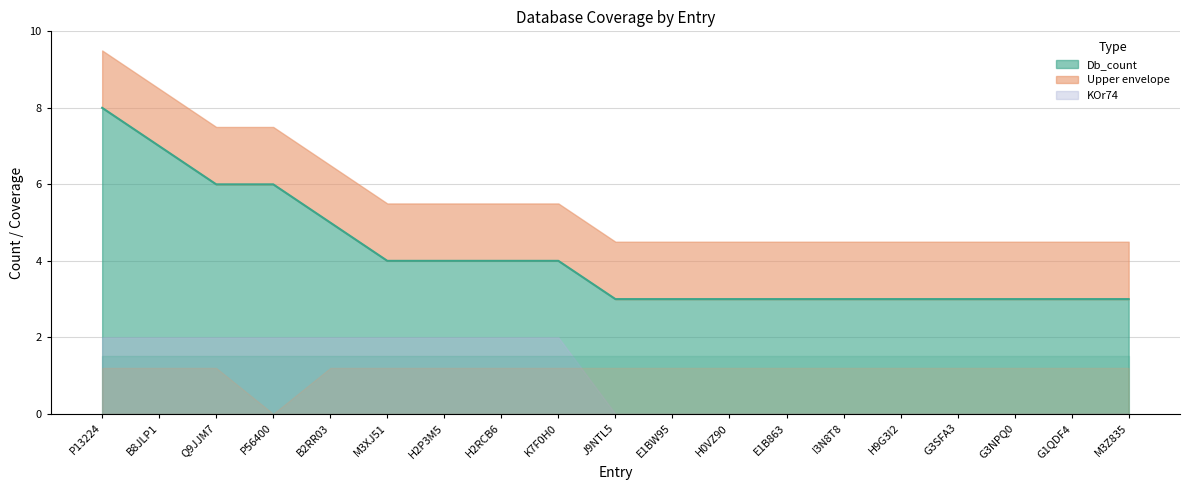

Which series has the largest total across all categories?

Db_count